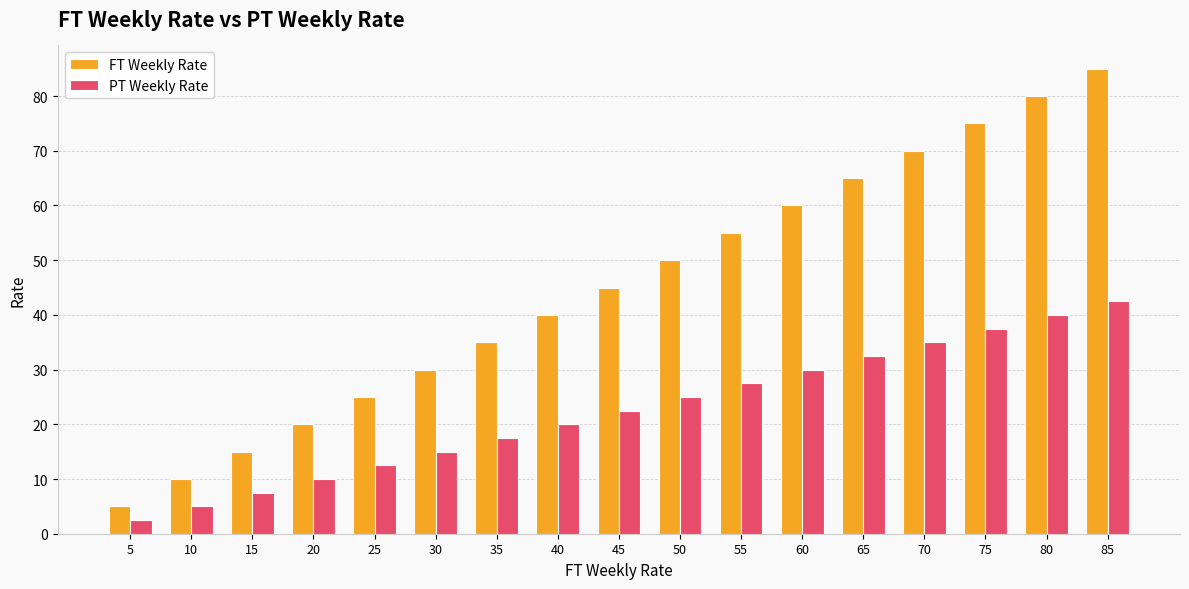

Count the number of data series in this chart.

2